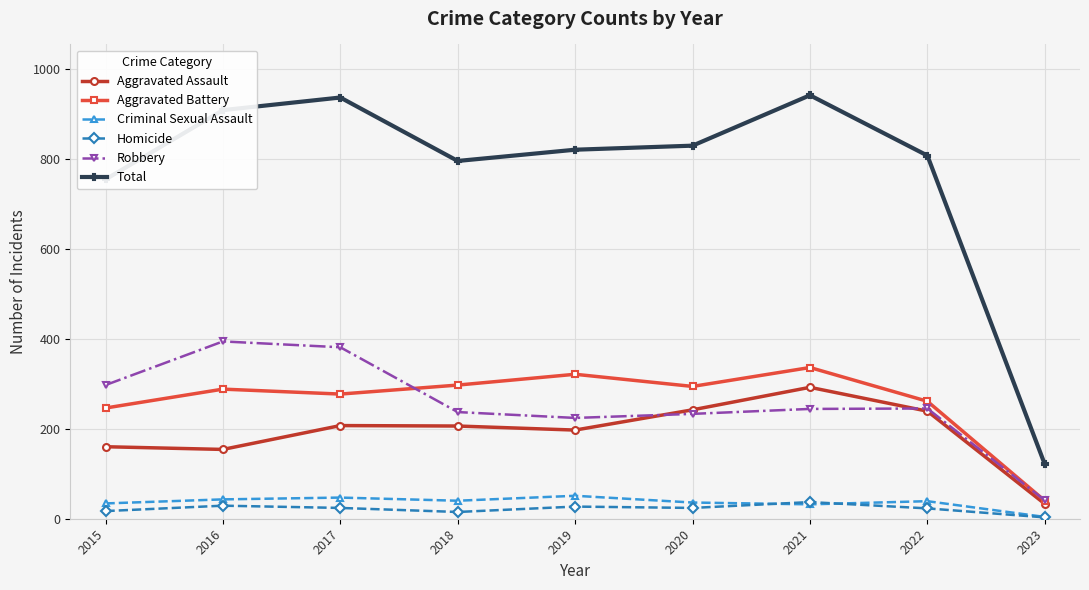

What is the total value across all series at 2020?

1658